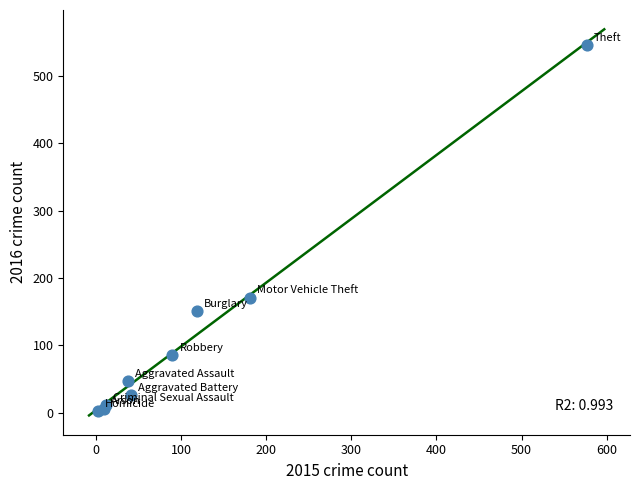

What Y value in the scatter plot is closest to 274?

171